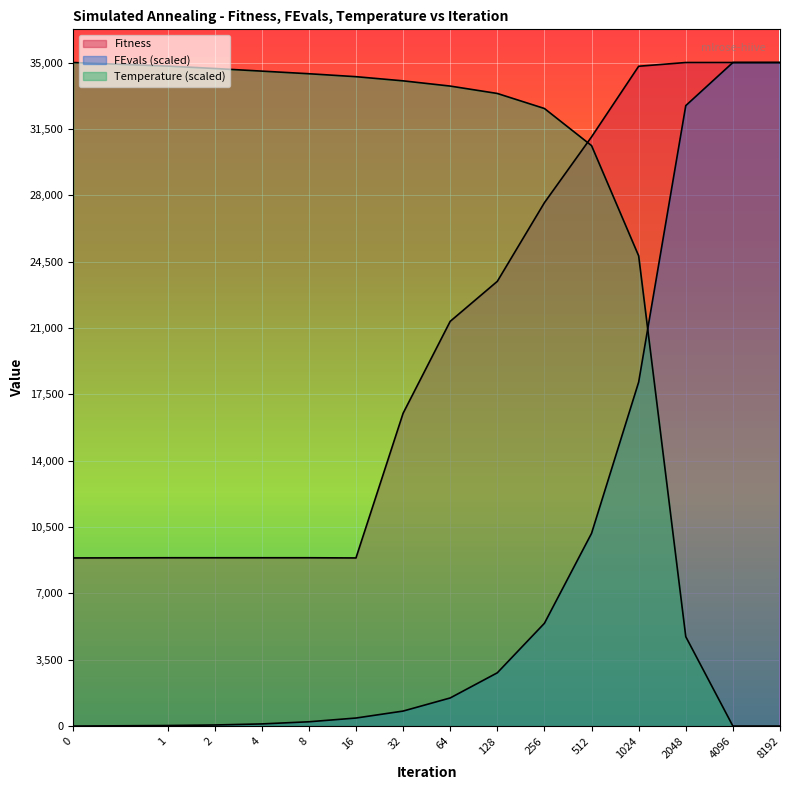

True or false: Fitness has a value of 8867.5 at 0.

True